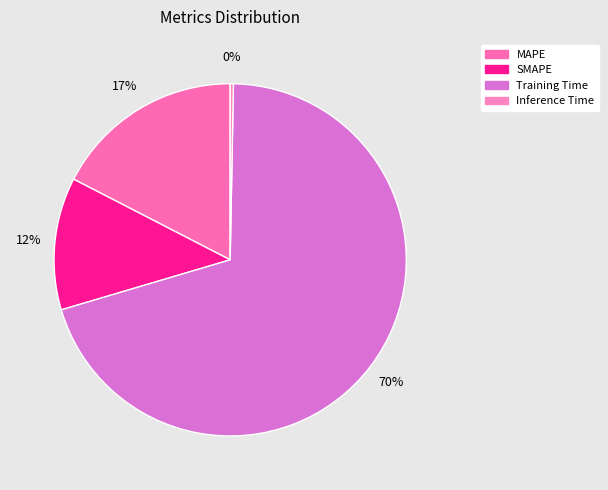

How many slices are in this pie chart?

4